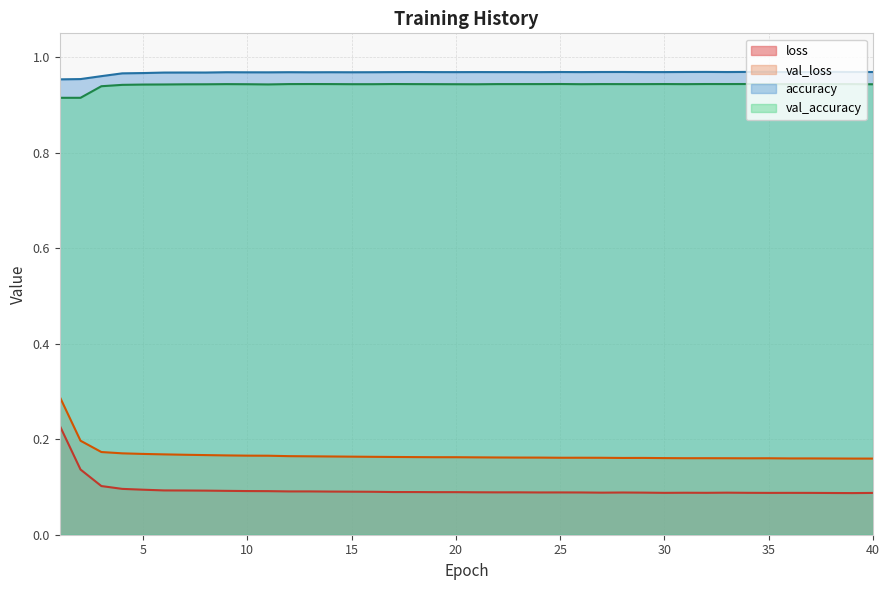

What is the total value across all series at 29?

2.2